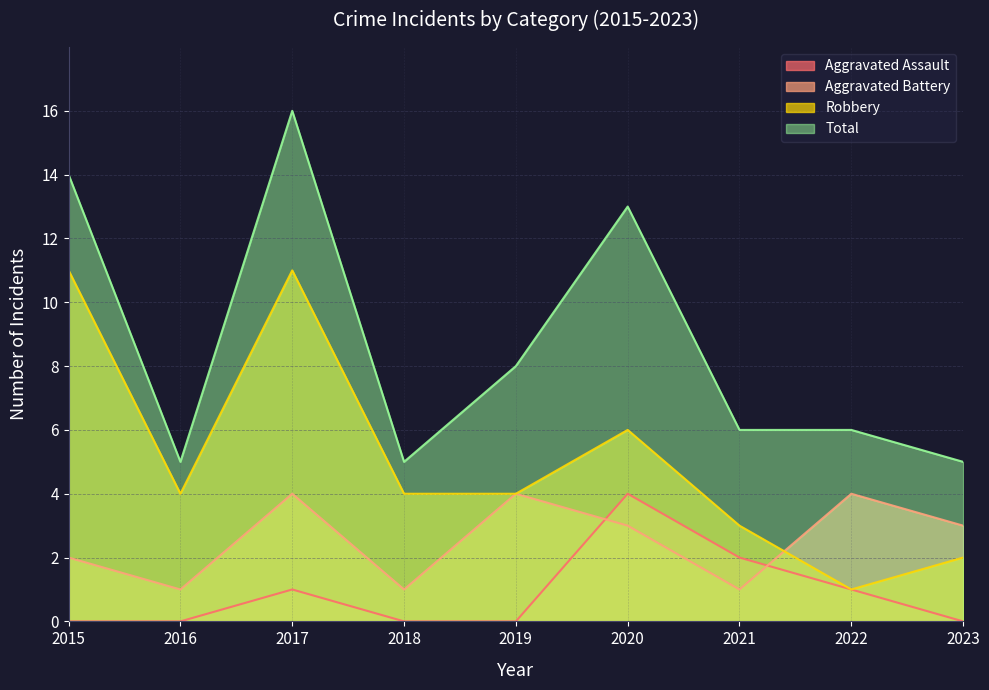

What is the average value of the Total series?

9